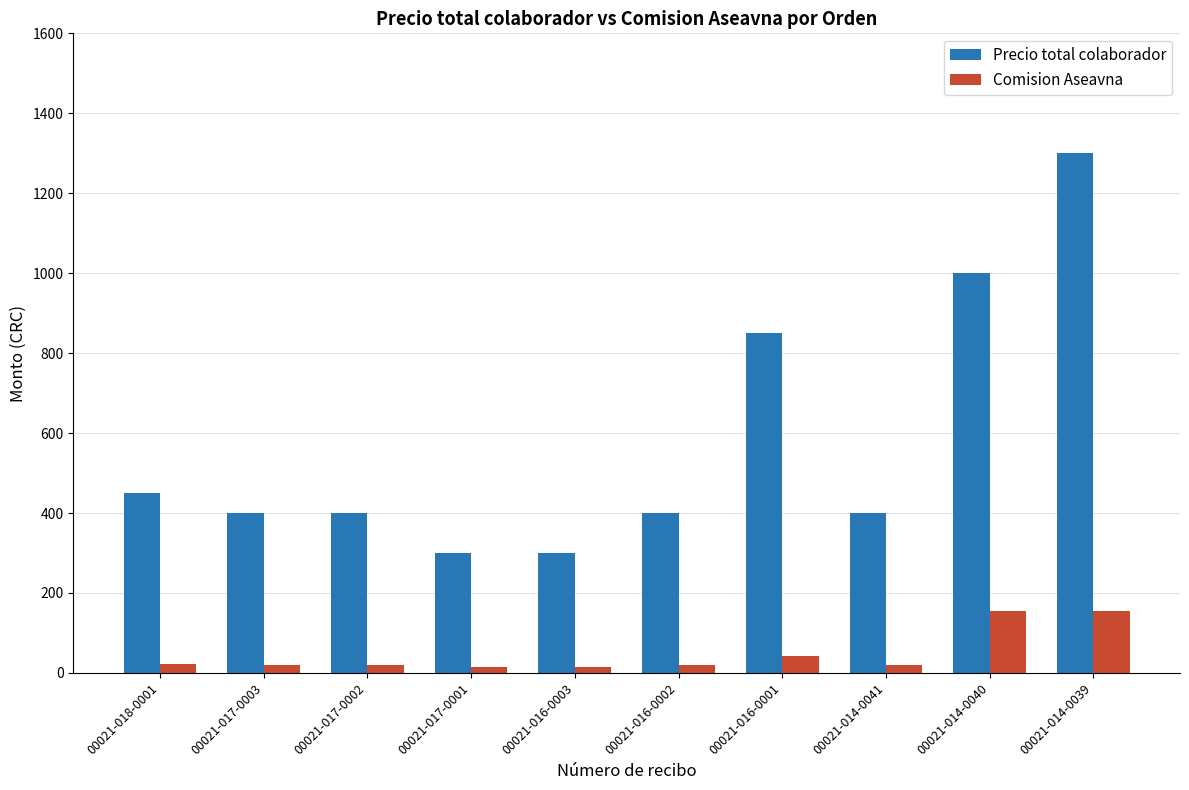

How many values in the Precio total colaborador series are below 400?

2